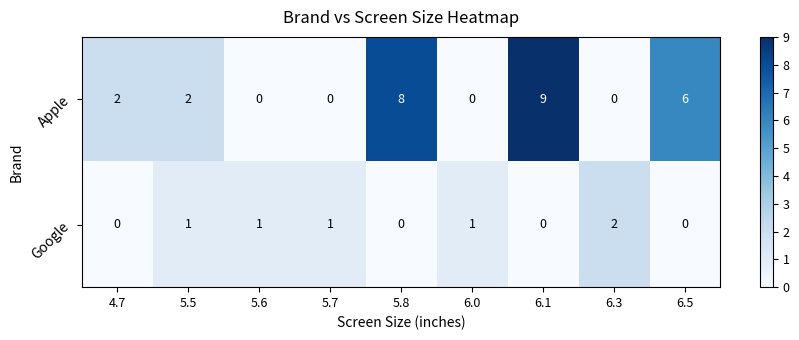

What is the sum of all Google values?

6